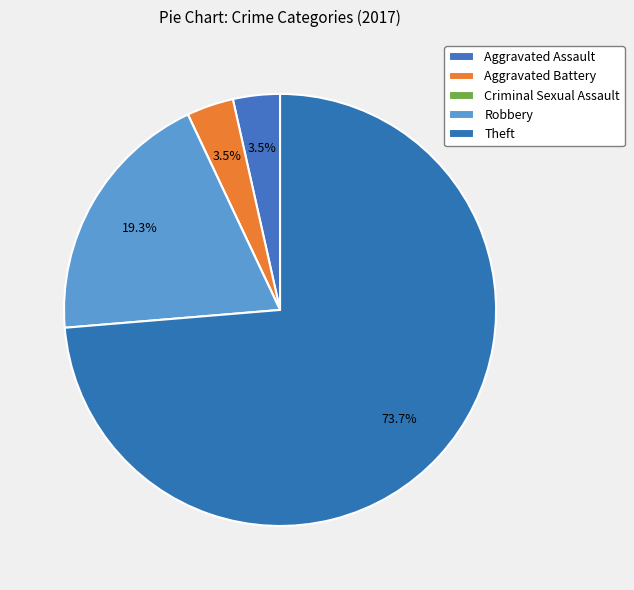

Which has a higher value, Robbery or Theft?

Theft